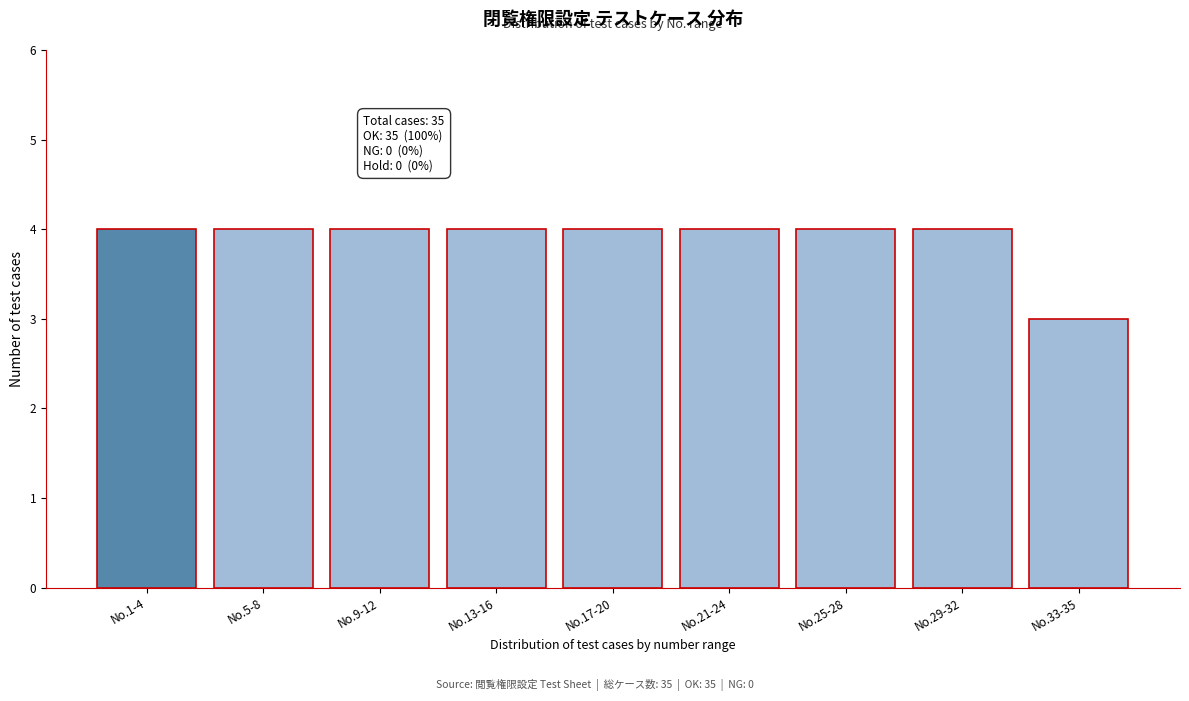

Reading left to right, extract all data points from this chart.

4	4	4	4	4	4	4	4	3